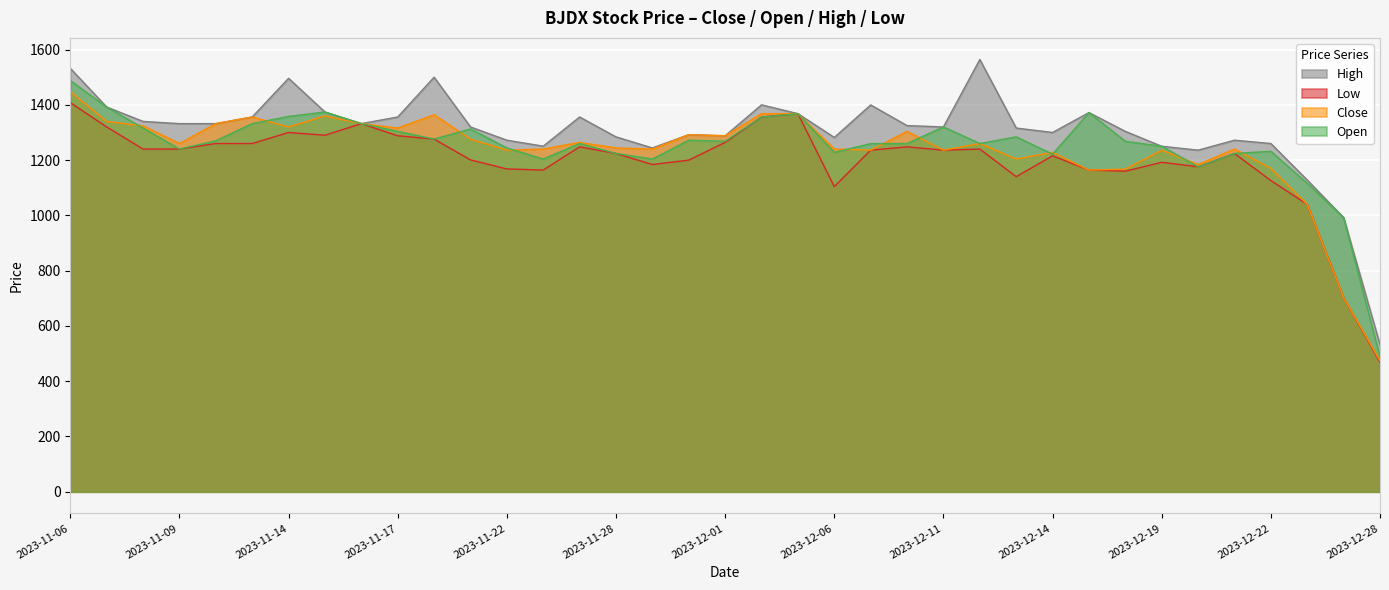

What is the sum of all Open values?

46346.0